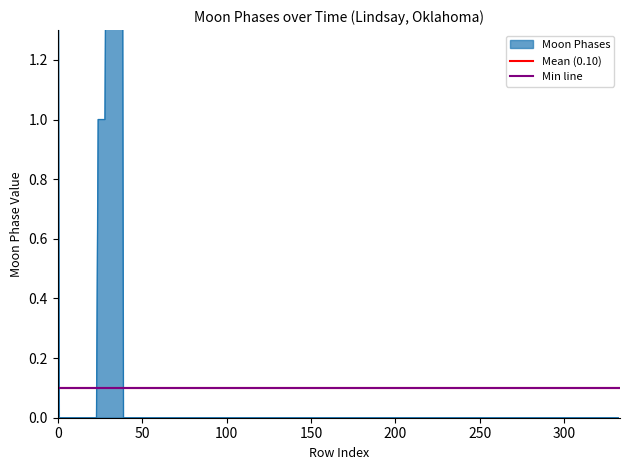

At 50, list the series in order from largest to smallest.

Min line, Mean (0.10)